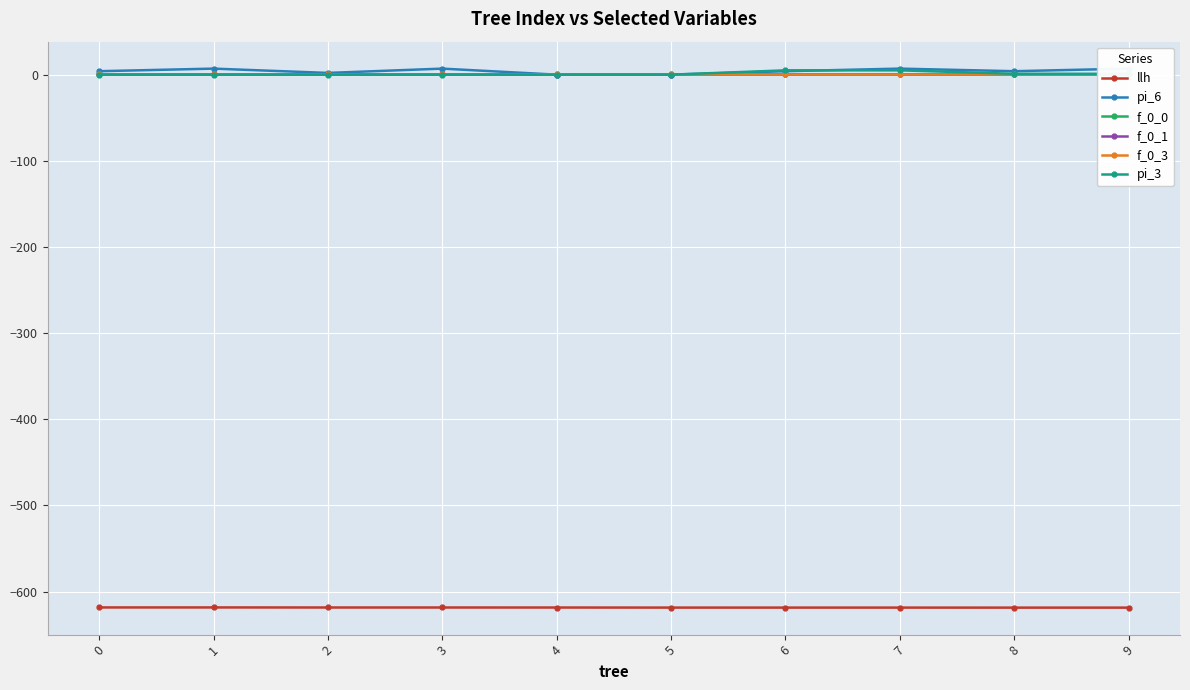

Count the f_0_0 values in the range 0 to 1.

10